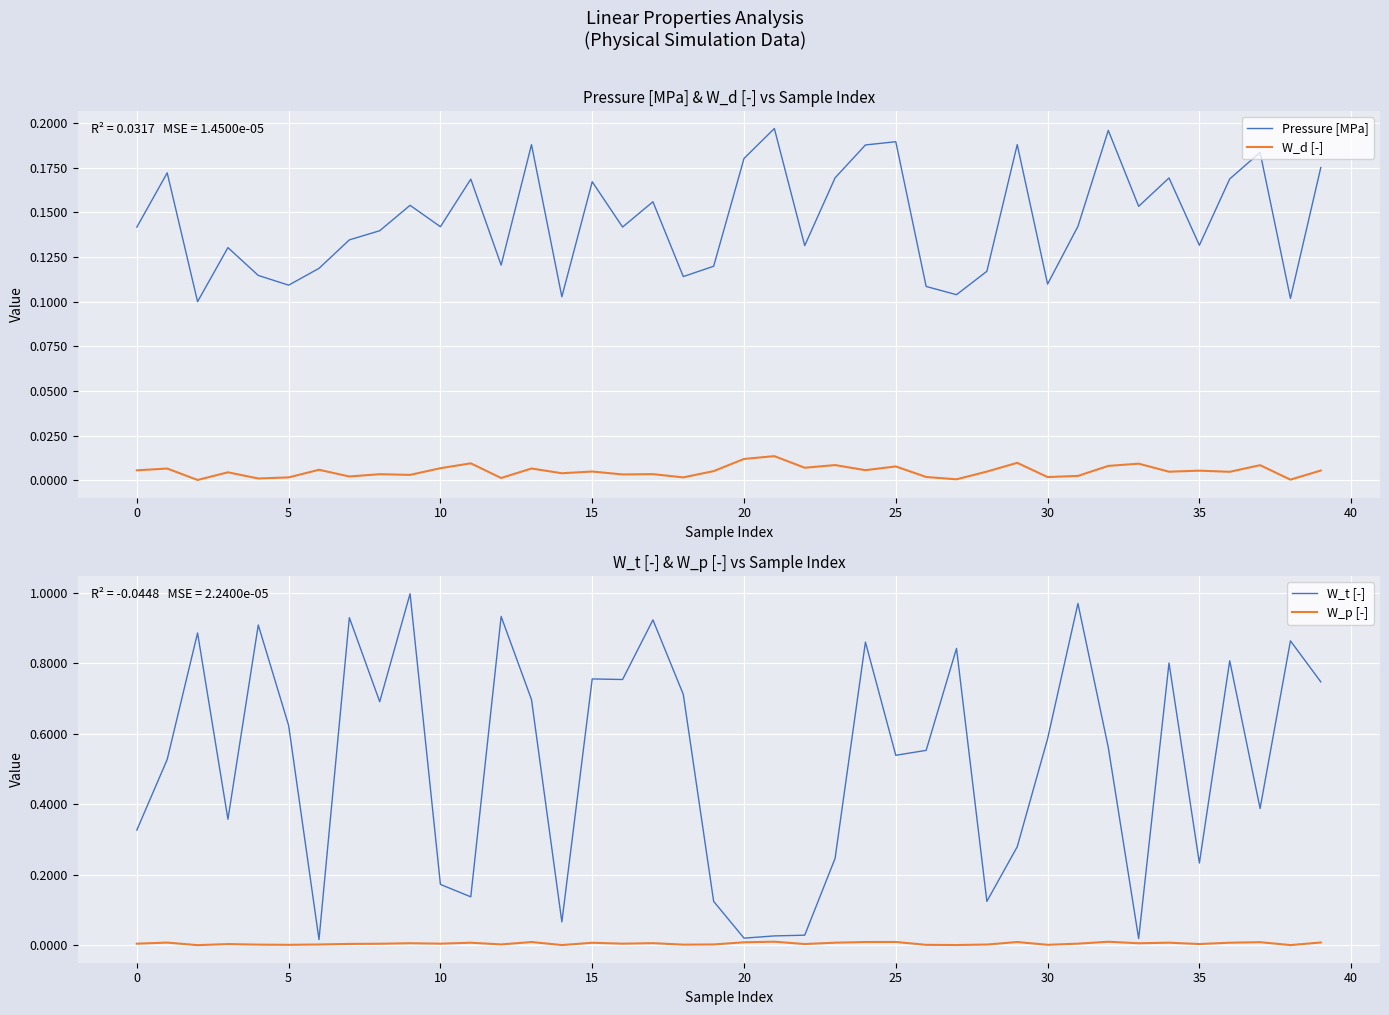

Reading right to left, extract all data points from this chart.

Pressure [MPa]: 0.2	0.1	0.2	0.2	0.1	0.2	0.2	0.2	0.1	0.1	0.2	0.1	0.1	0.1	0.2	0.2	0.2	0.1	0.2	0.2	0.1	0.1	0.2	0.1	0.2	0.1	0.2	0.1	0.2	0.1	0.2	0.1	0.1	0.1	0.1	0.1	0.1	0.1	0.2	0.1
W_d [-]: 0.0	0.0	0.0	0.0	0.0	0.0	0.0	0.0	0.0	0.0	0.0	0.0	0.0	0.0	0.0	0.0	0.0	0.0	0.0	0.0	0.0	0.0	0.0	0.0	0.0	0.0	0.0	0.0	0.0	0.0	0.0	0.0	0.0	0.0	0.0	0.0	0.0	0.0	0.0	0.0
W_t [-]: 0.7	0.9	0.4	0.8	0.2	0.8	0.0	0.6	1.0	0.6	0.3	0.1	0.8	0.6	0.5	0.9	0.2	0.0	0.0	0.0	0.1	0.7	0.9	0.8	0.8	0.1	0.7	0.9	0.1	0.2	1.0	0.7	0.9	0.0	0.6	0.9	0.4	0.9	0.5	0.3
W_p [-]: 0.0	0.0	0.0	0.0	0.0	0.0	0.0	0.0	0.0	0.0	0.0	0.0	0.0	0.0	0.0	0.0	0.0	0.0	0.0	0.0	0.0	0.0	0.0	0.0	0.0	0.0	0.0	0.0	0.0	0.0	0.0	0.0	0.0	0.0	0.0	0.0	0.0	0.0	0.0	0.0